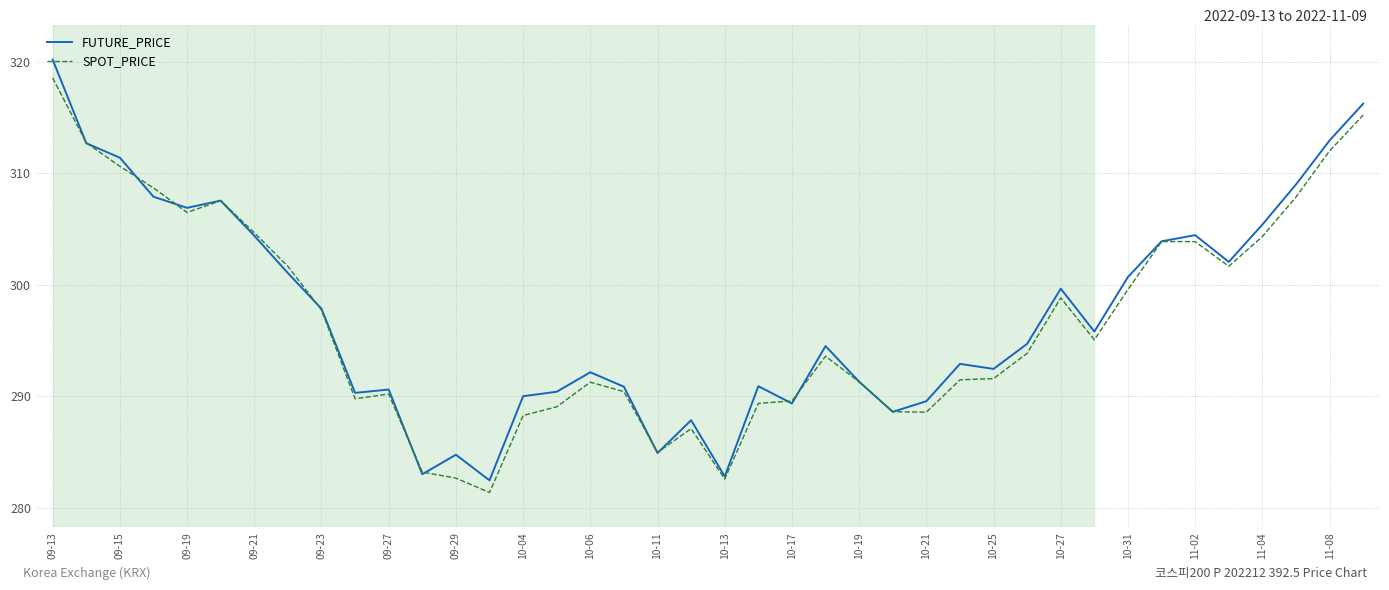

Which series has the widest spread of values?

FUTURE_PRICE